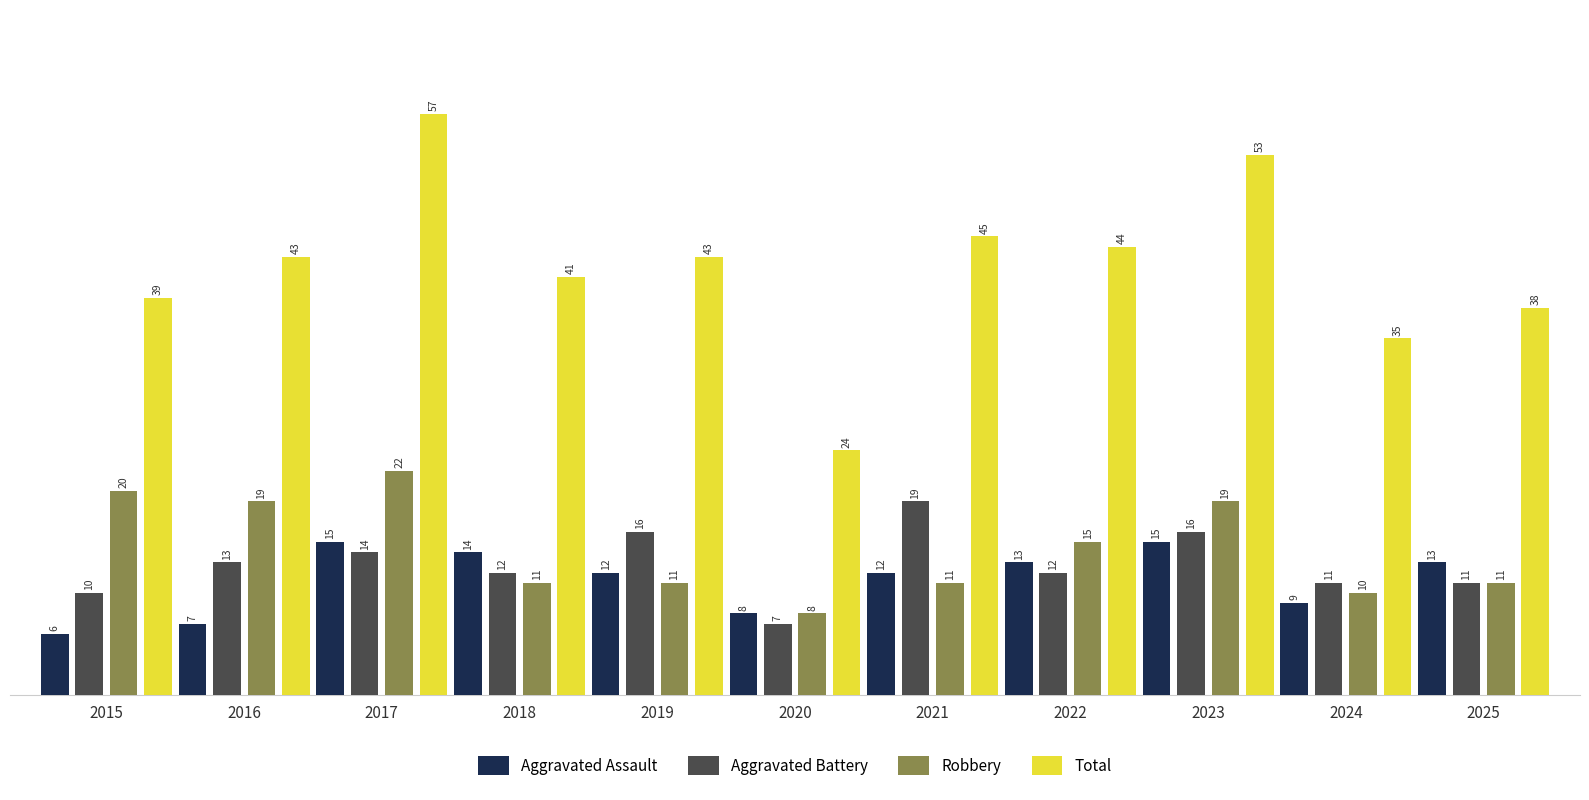

What is the sum of the Aggravated Assault values at 2019 and 2016?

19